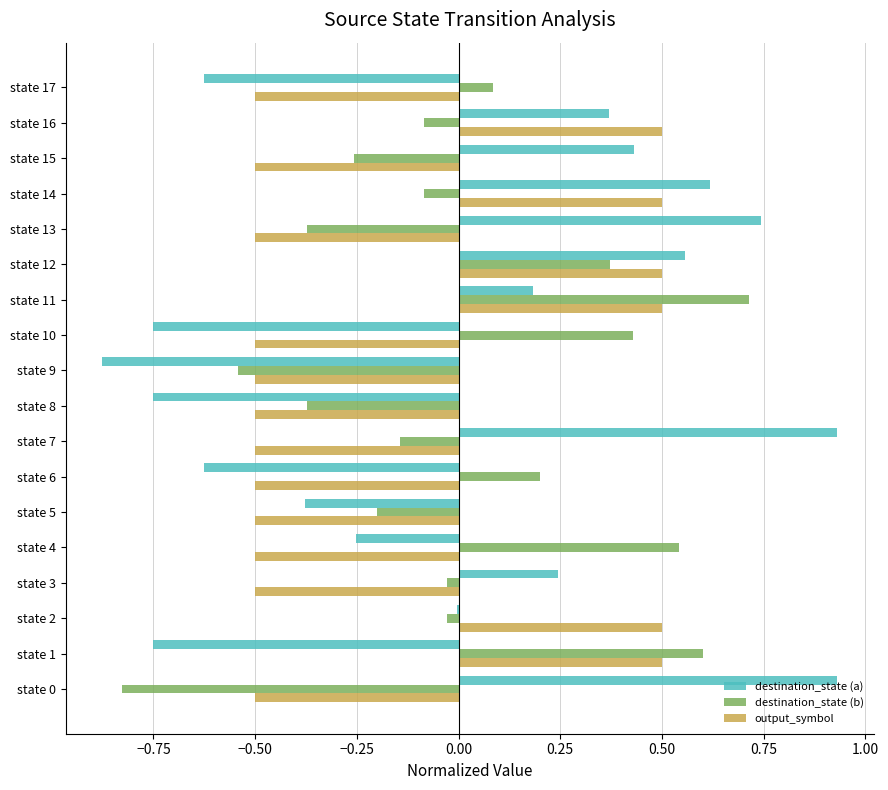

True or false: destination_state (b) has a value of -0.2 at state 9.

False